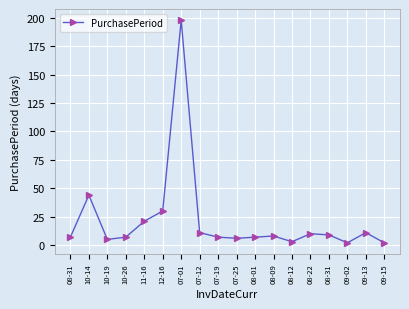

What is the sum of all values?

388